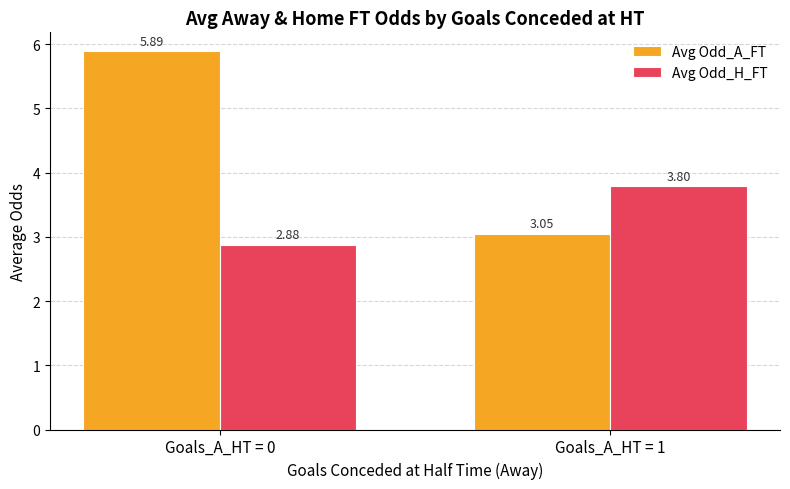

Between Goals_A_HT = 0 and Goals_A_HT = 1, which series saw the biggest shift?

Avg Odd_A_FT